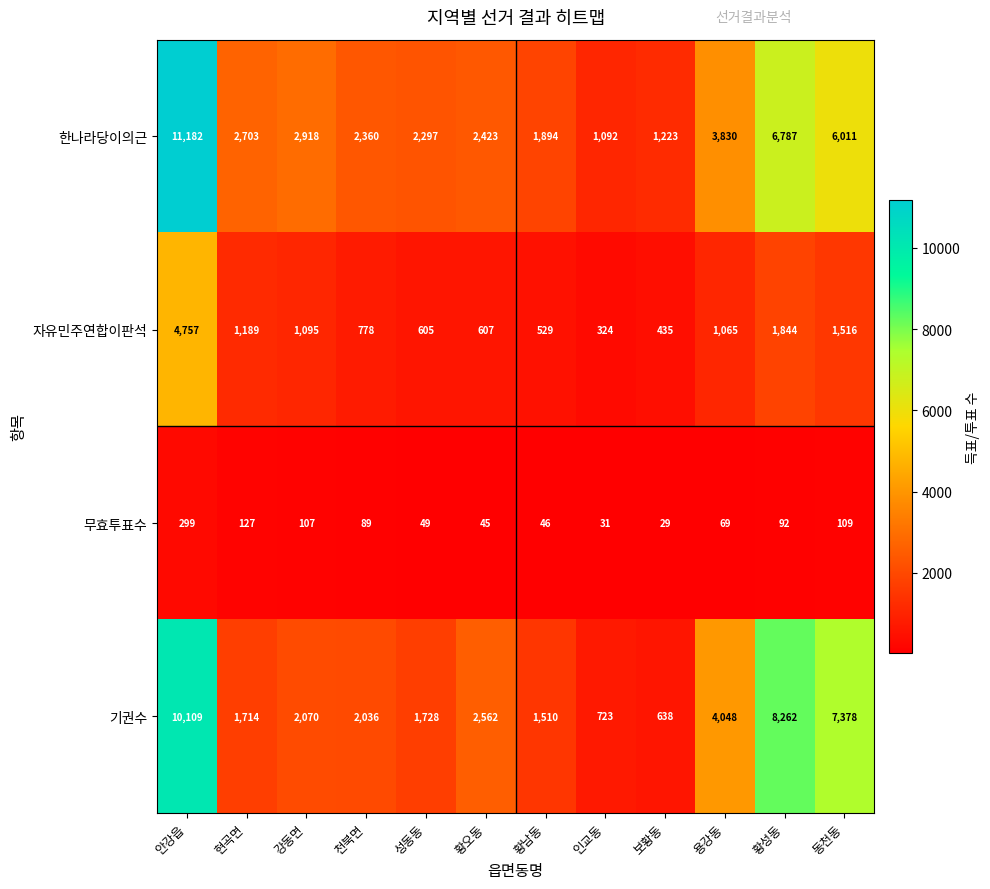

Which series has the widest spread of values?

한나라당이의근